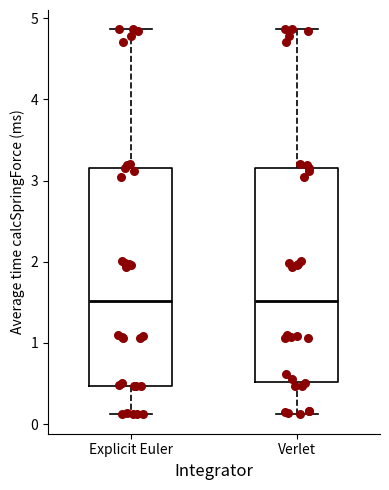

Reading left to right, transcribe this box plot: for each box, give where its median line is, the range the box spans, and where its two whiskers end, as read against the y-axis. The values are not printed on the chart, so give them approximately, as read against the axis.

Explicit Euler: median 1.5, box 0.5 to 3.1, whiskers 0.1 to 4.9
Verlet: median 1.5, box 0.5 to 3.1, whiskers 0.1 to 4.9